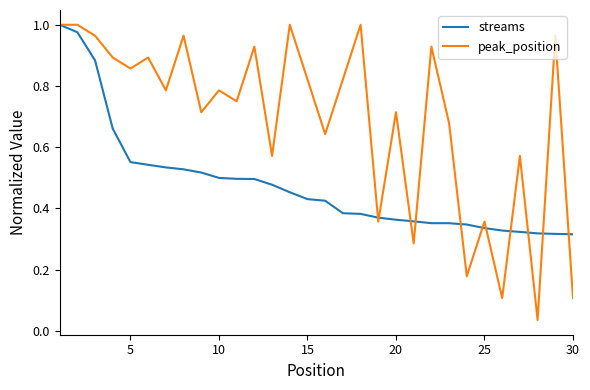

List the series in order of their overall mean, lowest first.

streams, peak_position